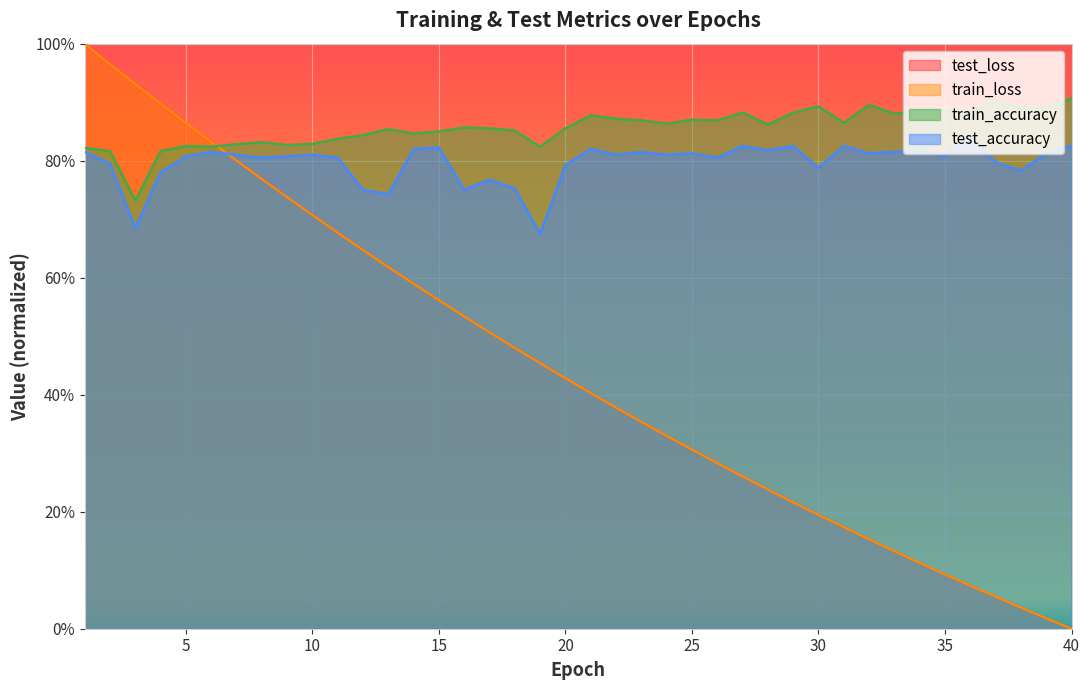

Between 25 and 11, which is larger?

11